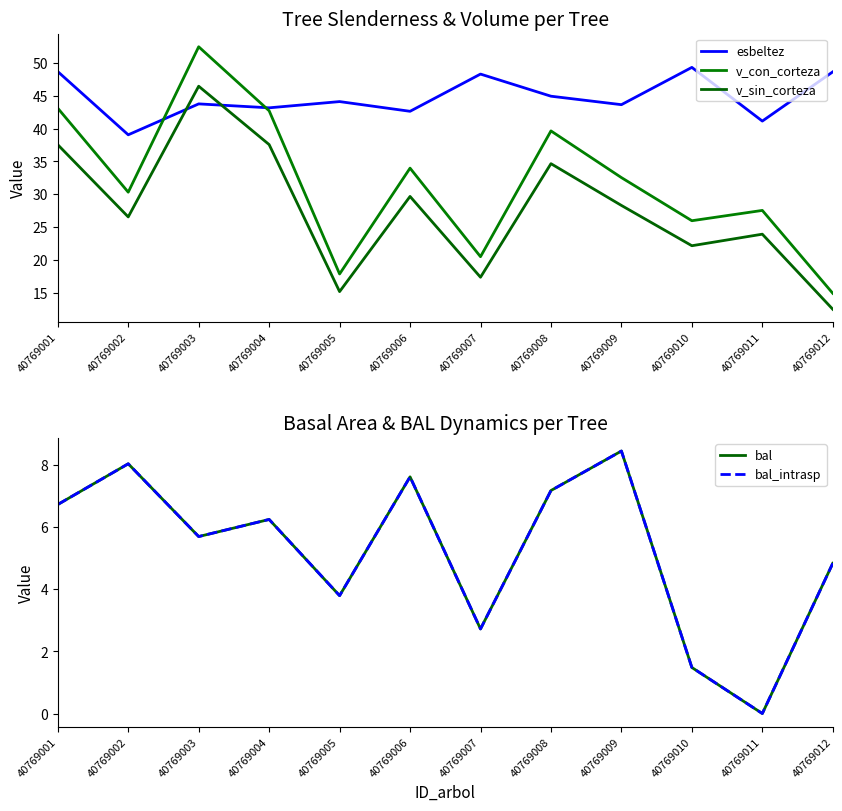

True or false: v_con_corteza and bal cross at least once.

False